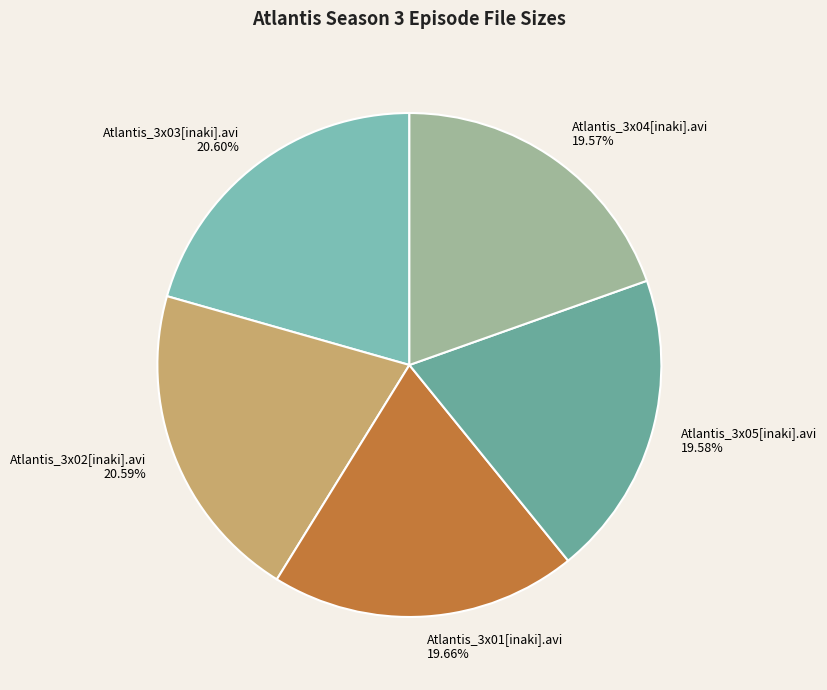

Between Atlantis_3x01[inaki].avi and Atlantis_3x03[inaki].avi, which is larger?

Atlantis_3x03[inaki].avi